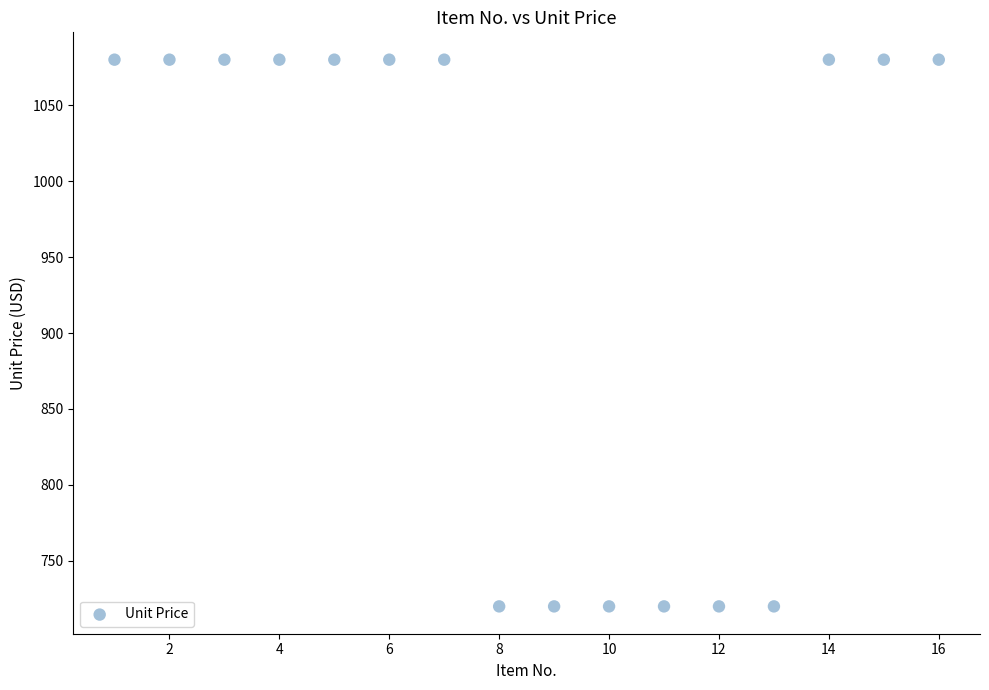

What is the range of X values (max minus min)?

15